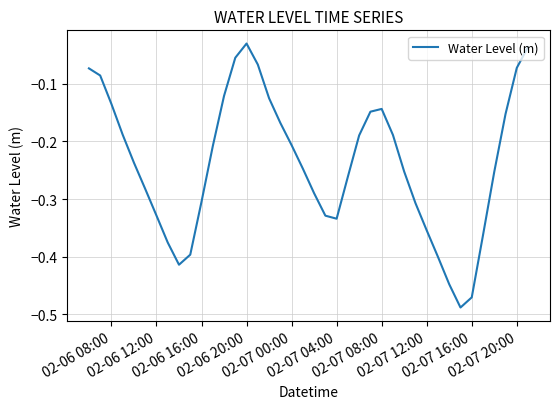

What is the difference between the maximum and minimum values?

0.5